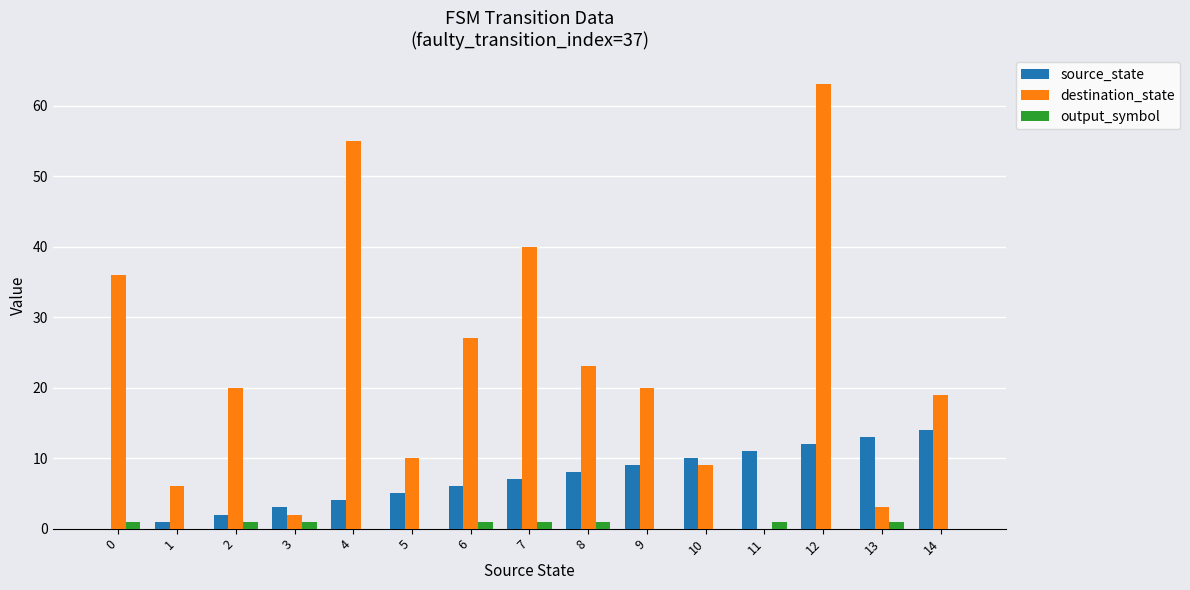

At which category is the sum across all series the highest?

12